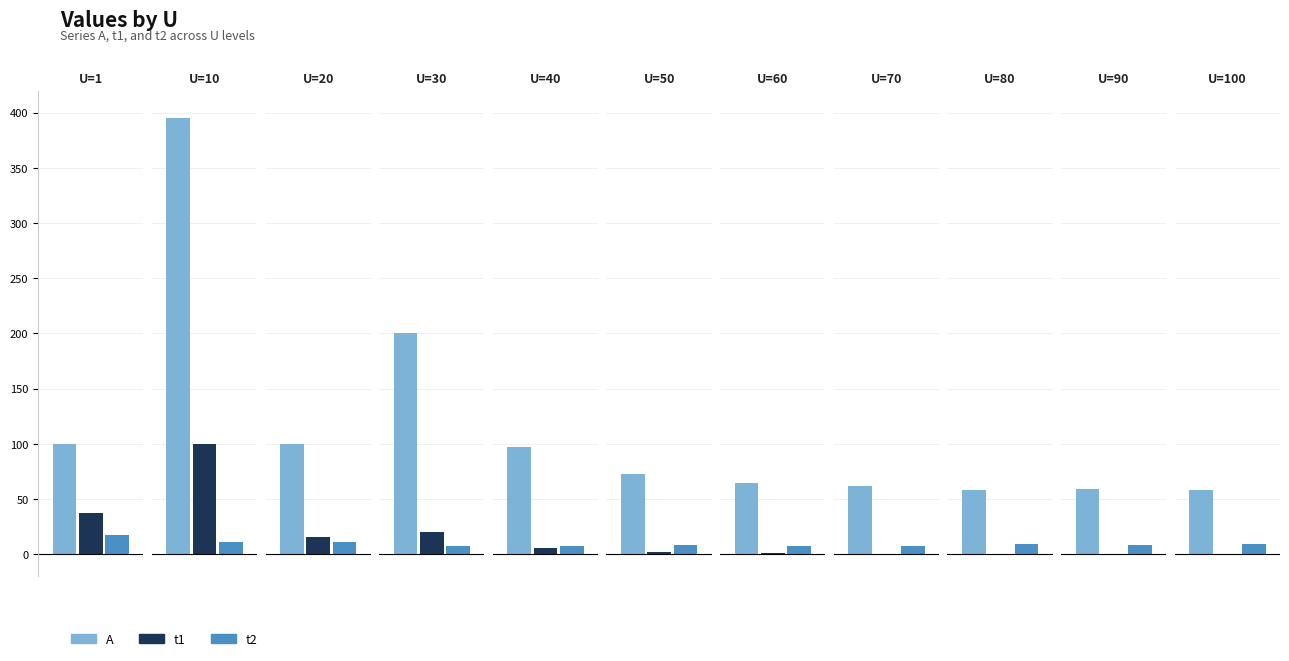

How many data points in t1 are less than 2?

5